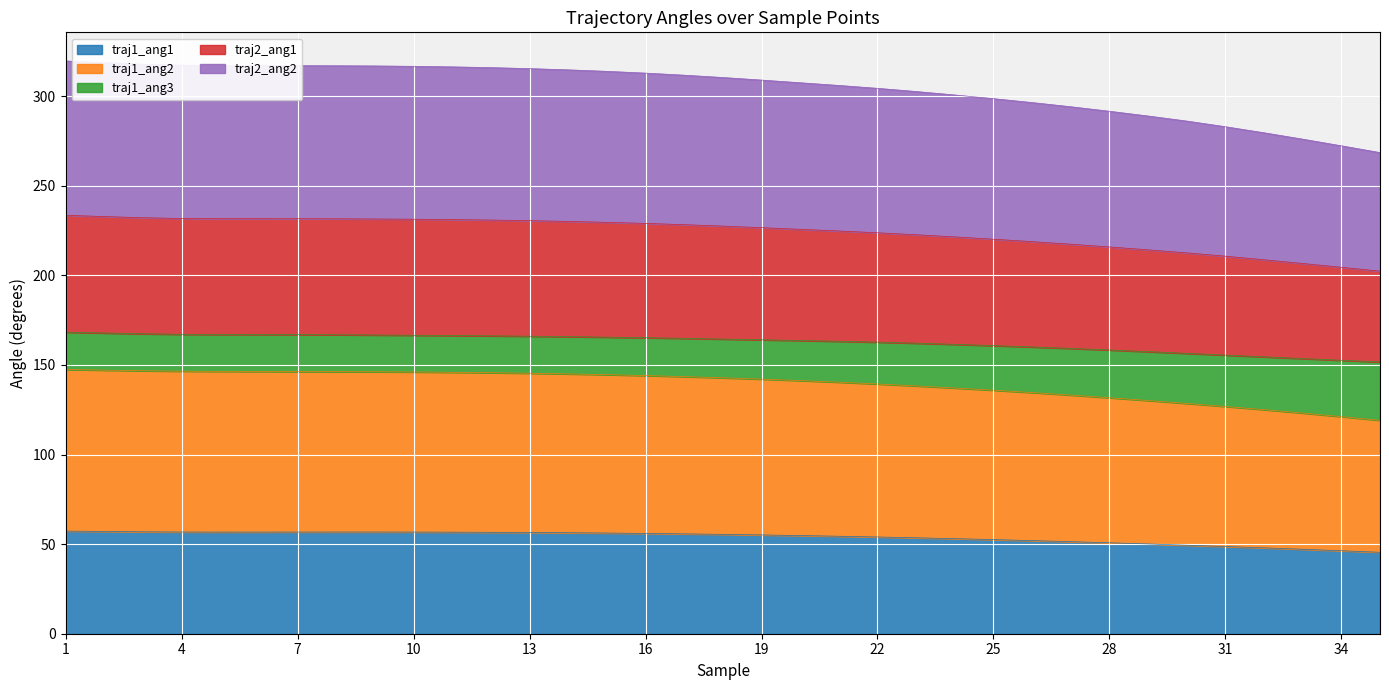

What is the highest value of the traj1_ang1 series?

57.3